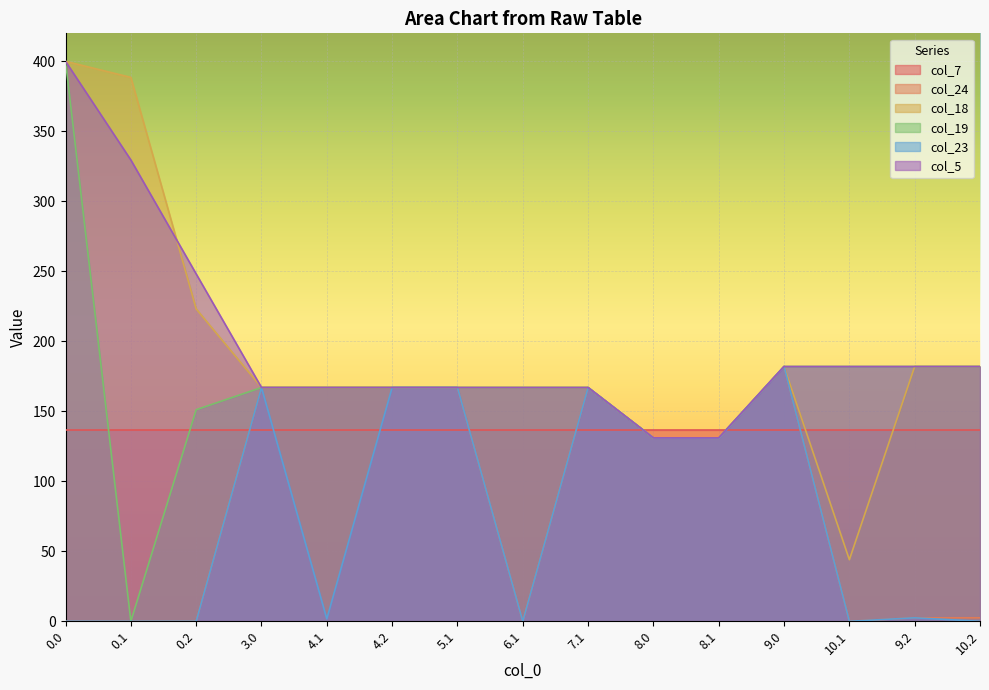

Which series has the largest total across all categories?

col_5